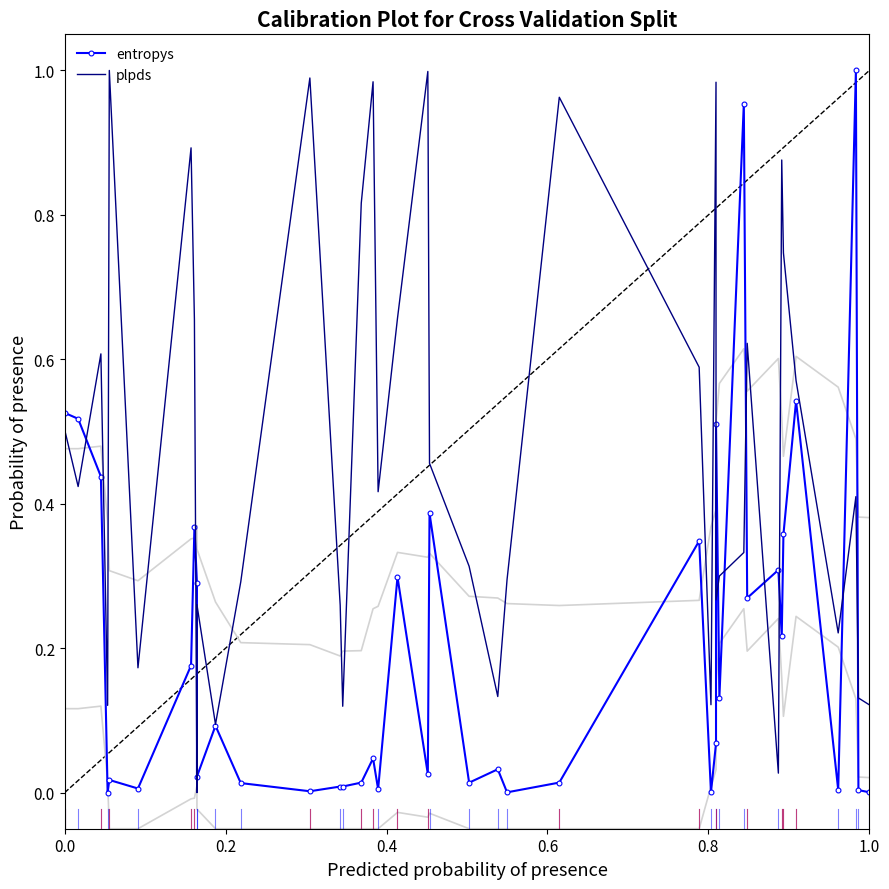

What is the label of the 39th point from the right?

0.2